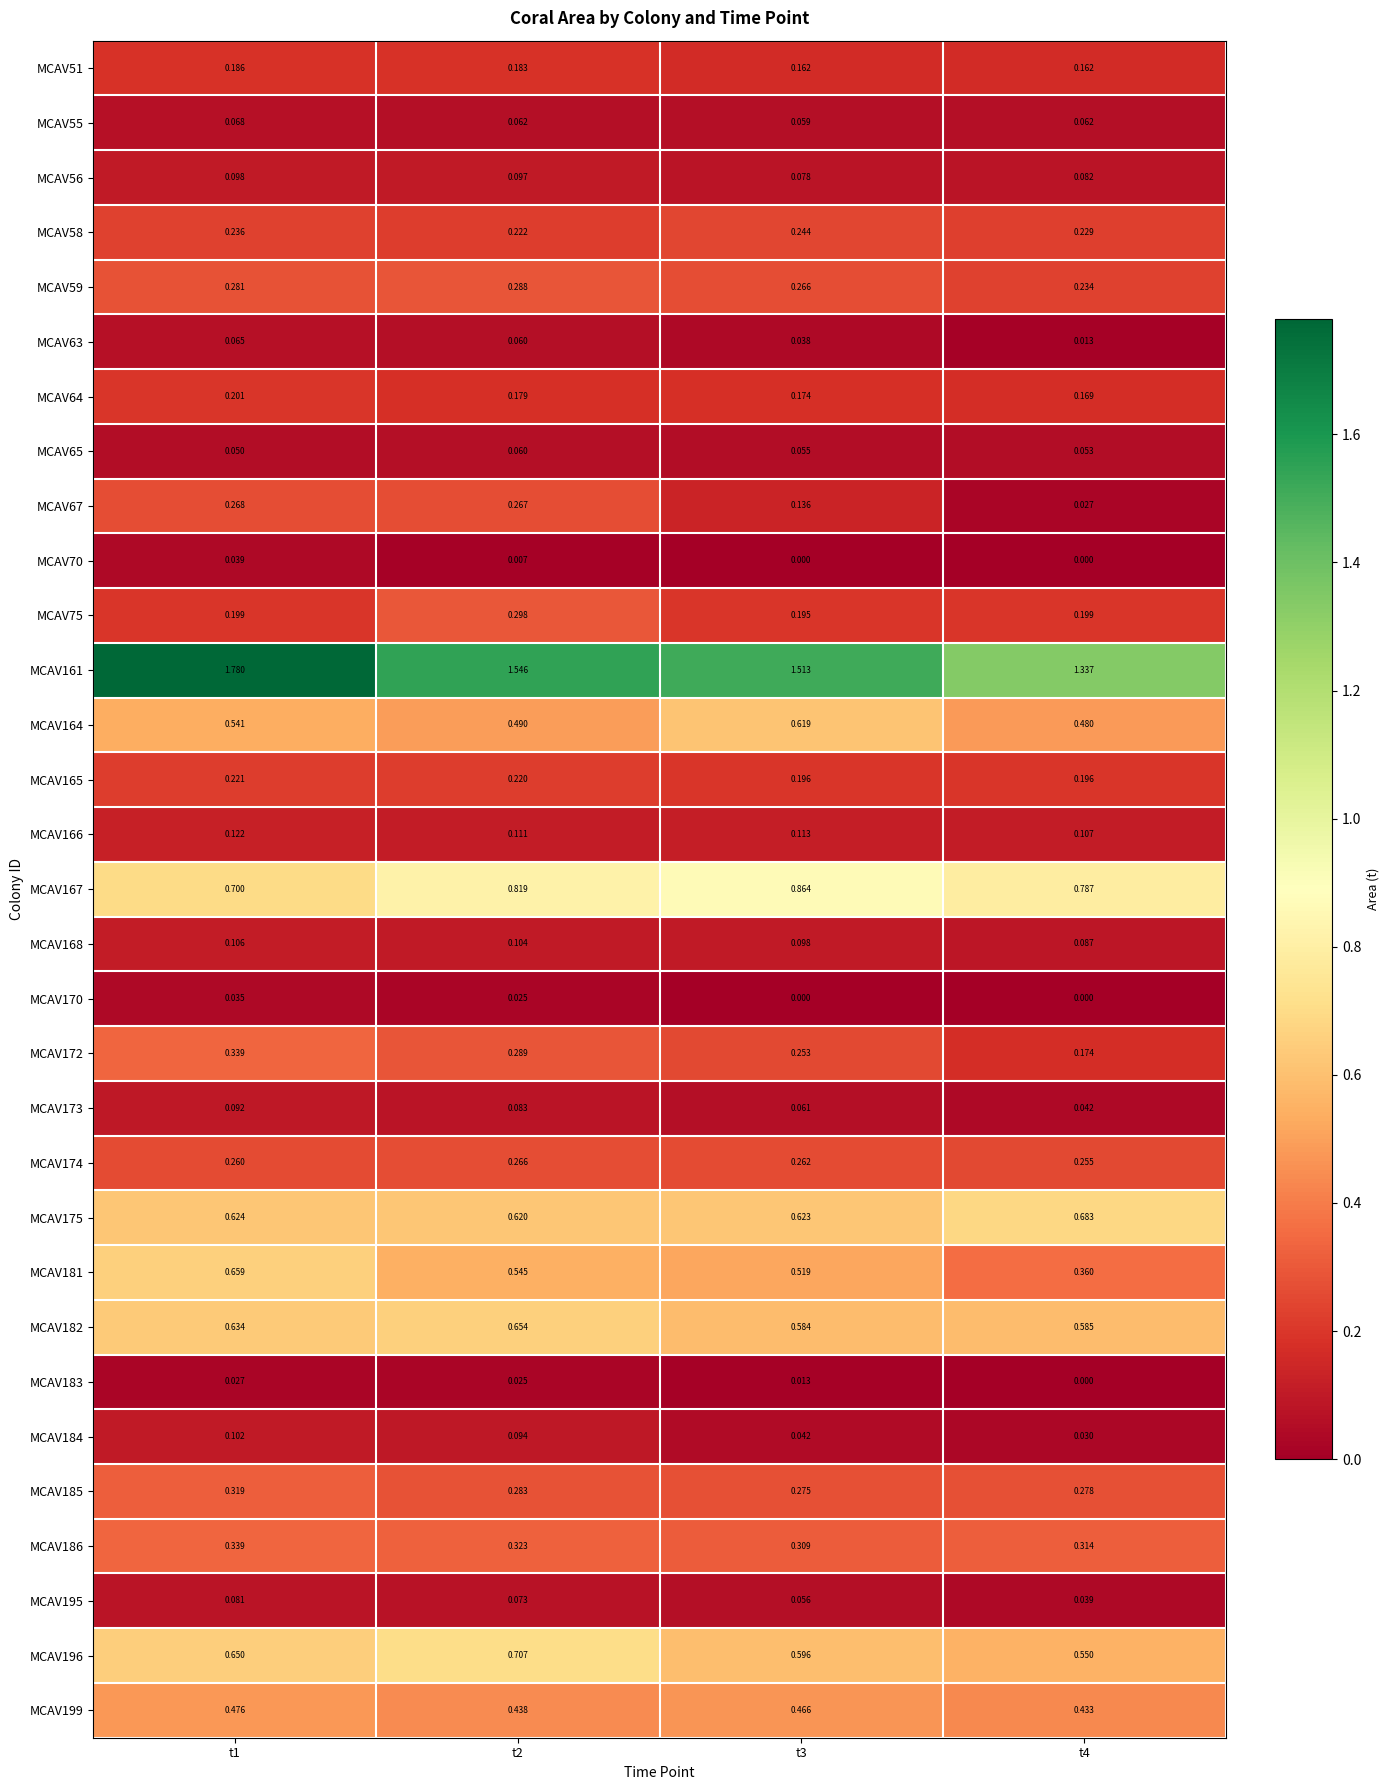

Is the value of MCAV186 at t2 greater than the value of MCAV170 at t3?

Yes